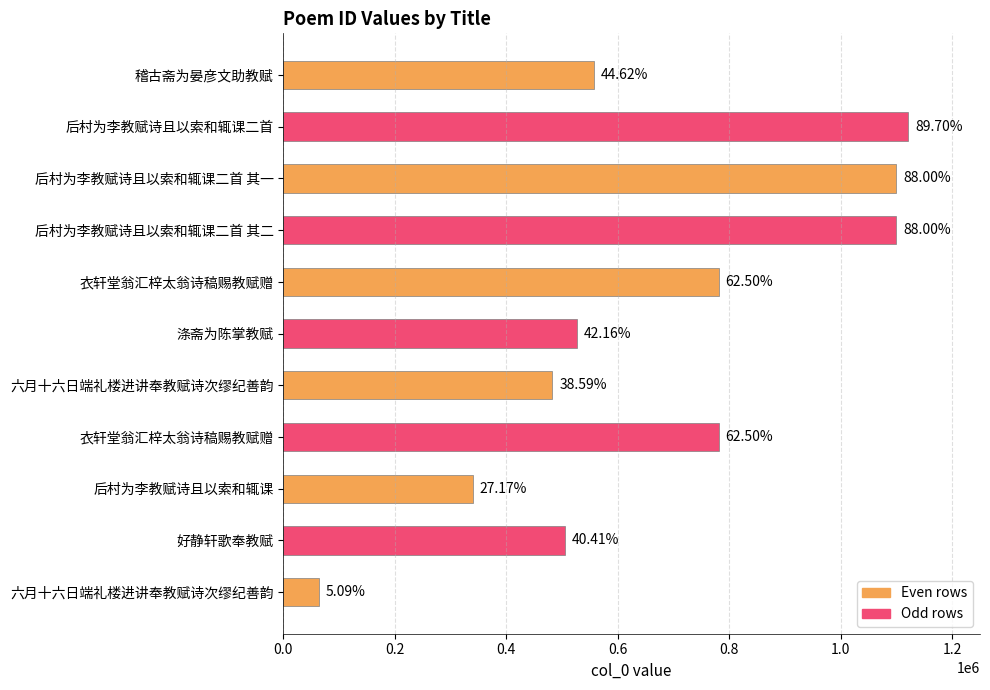

How many bars are there in total?

11